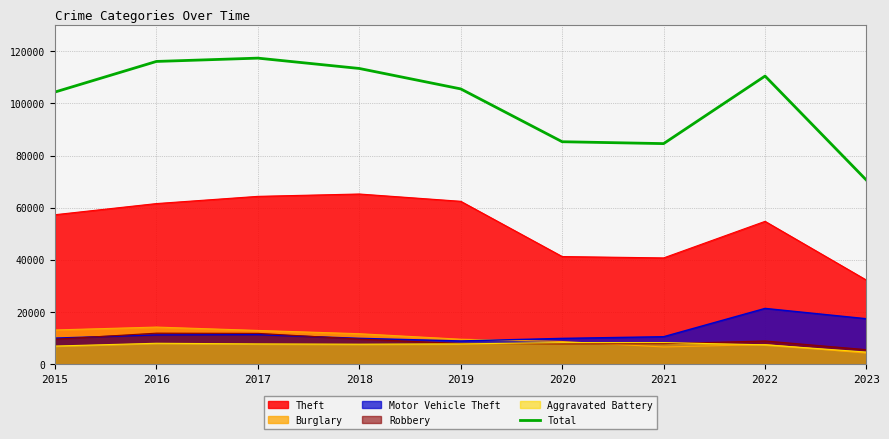

What is the difference between the maximum and minimum values?

46789